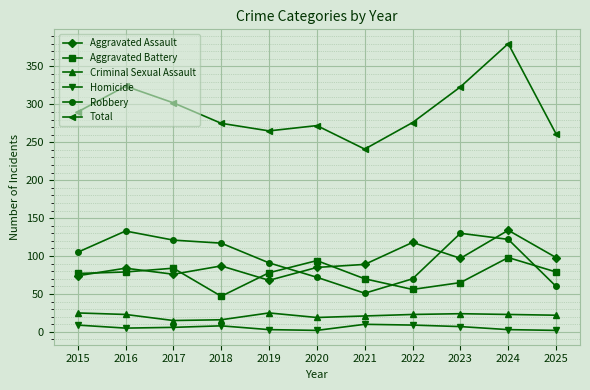

Which series has the widest spread of values?

Total